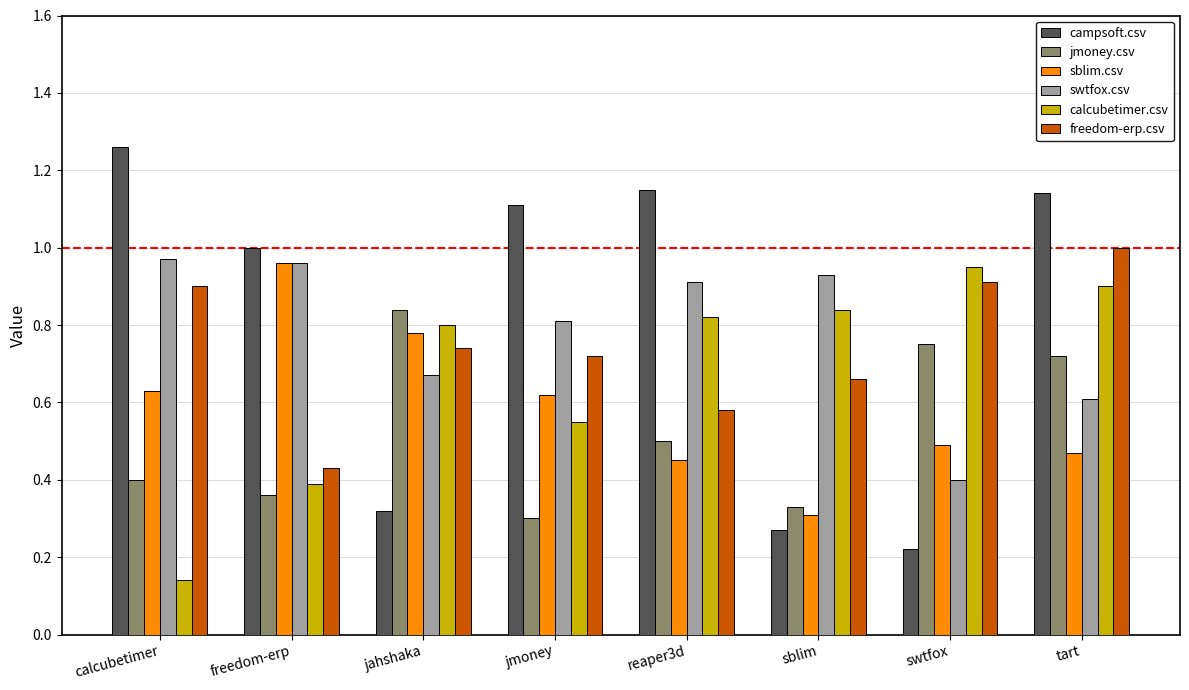

What position from the left is jahshaka?

3